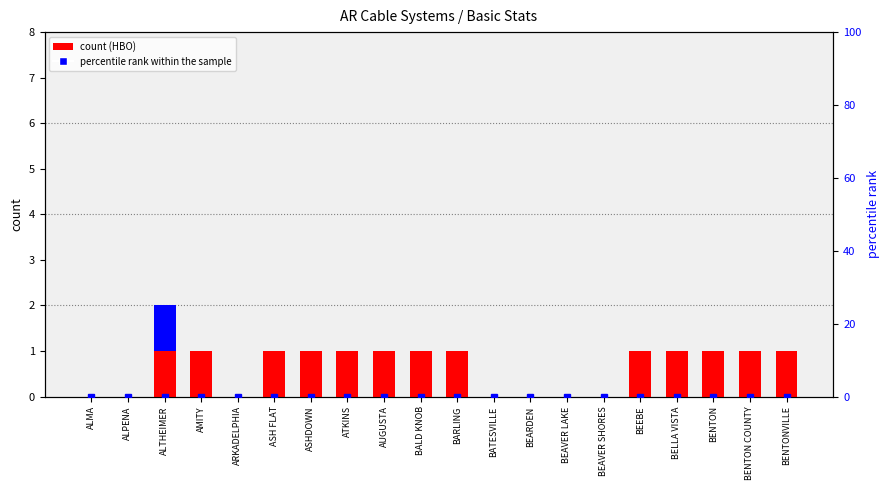

What is the total value across all series at BELLA VISTA?

1